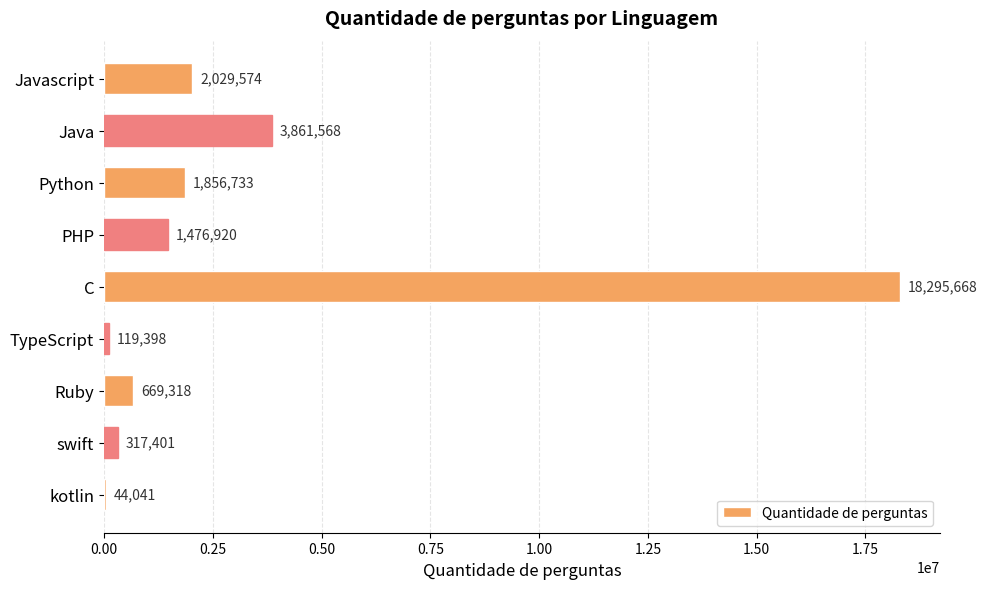

What is the sum of the values at Python and Java?

5718301